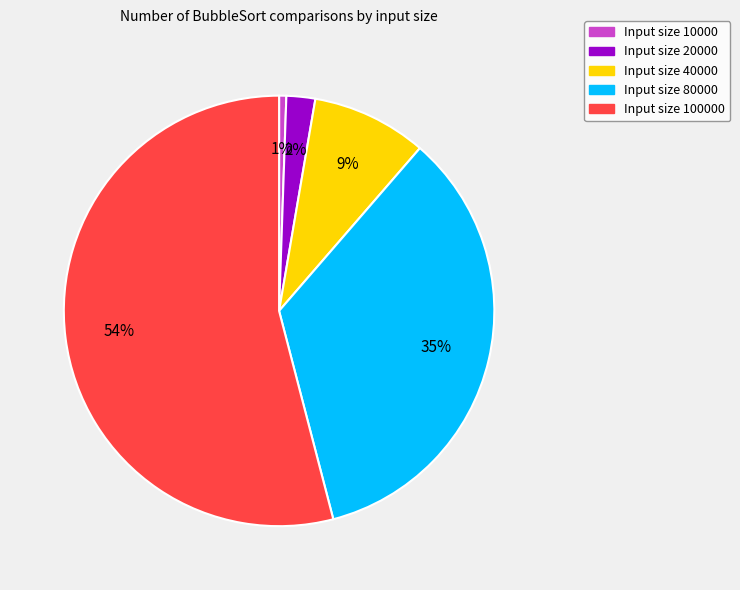

Is there any slice that represents more than half of the pie?

Yes